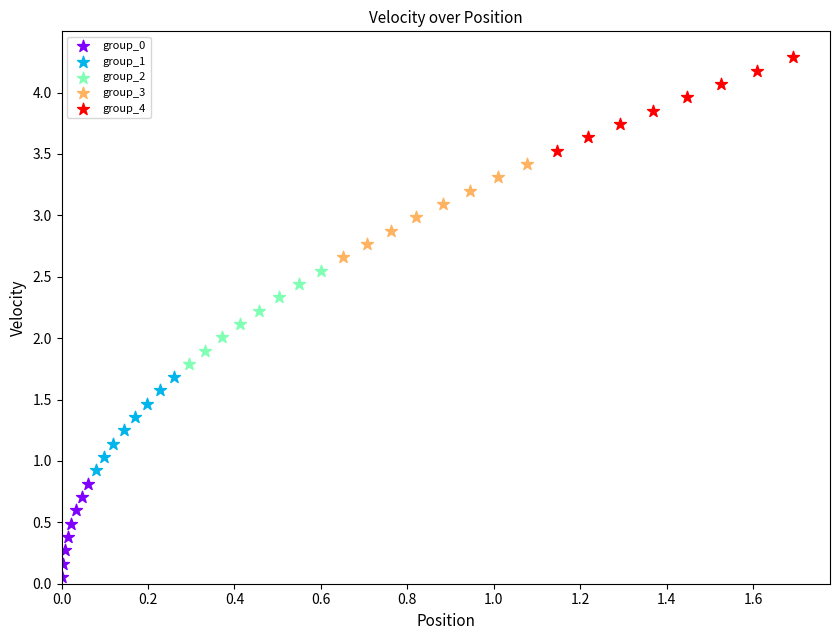

Which series reaches the minimum Y coordinate?

group_0